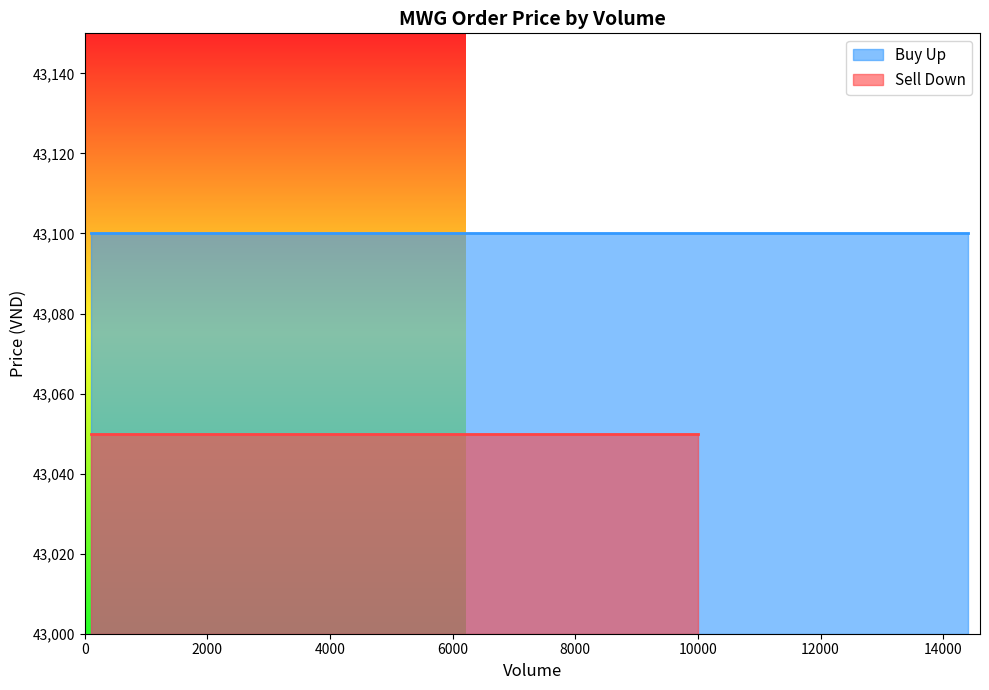

Rank the series at 4 from highest to lowest value.

Buy Up, Sell Down